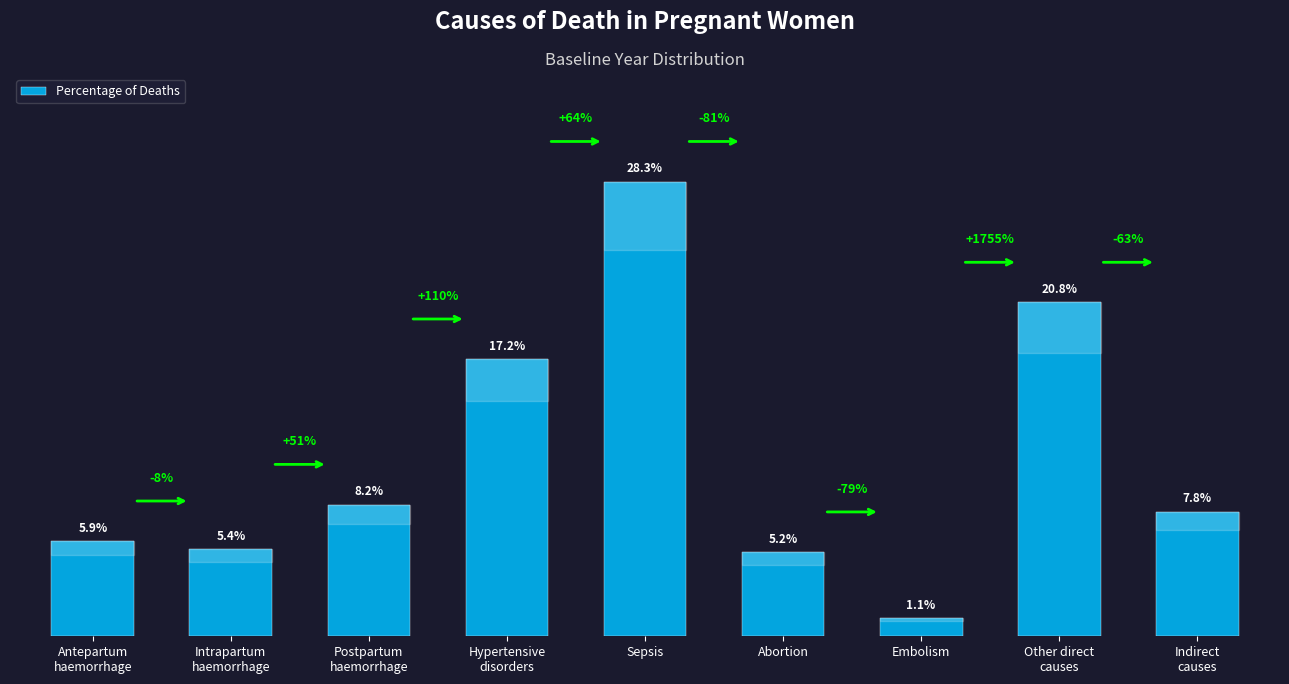

The chart shows a value of 0.3 at Sepsis. True or false?

True